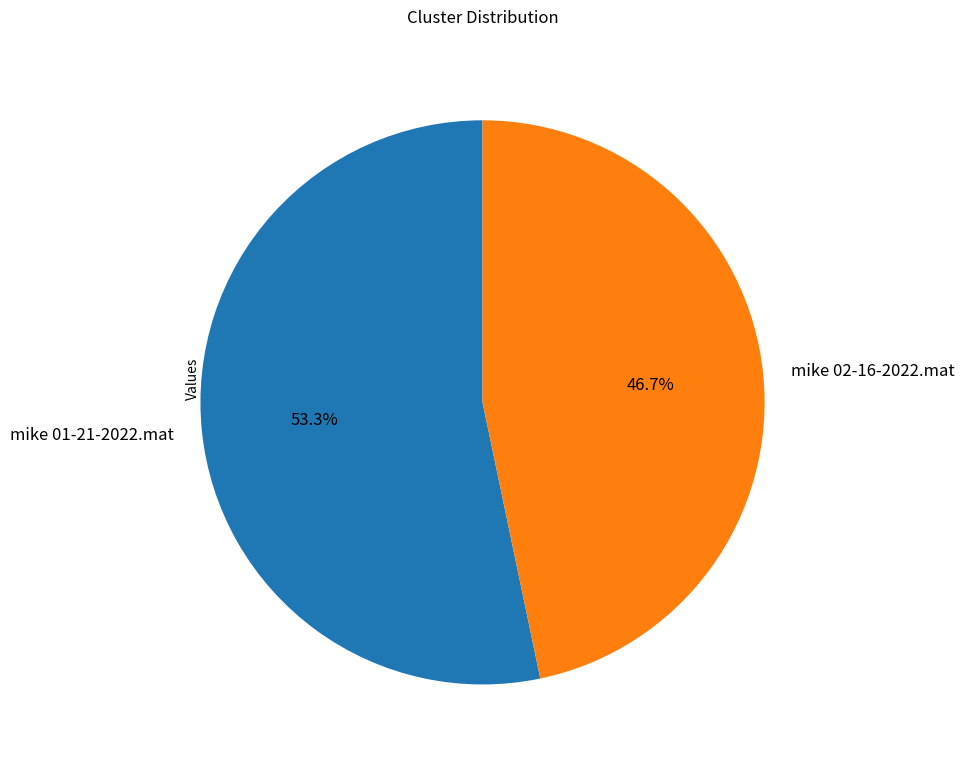

To the nearest percent, what is the combined percentage of mike 01-21-2022.mat and mike 02-16-2022.mat?

100%